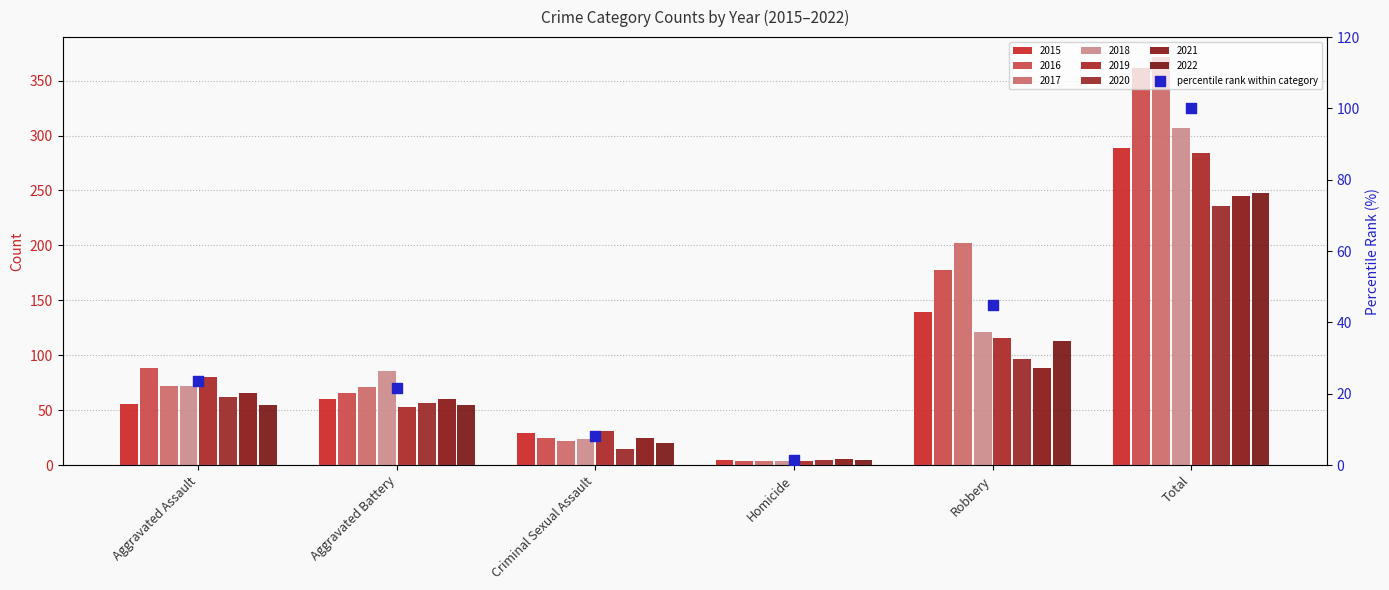

Which has a higher value, Aggravated Assault or Homicide?

Aggravated Assault